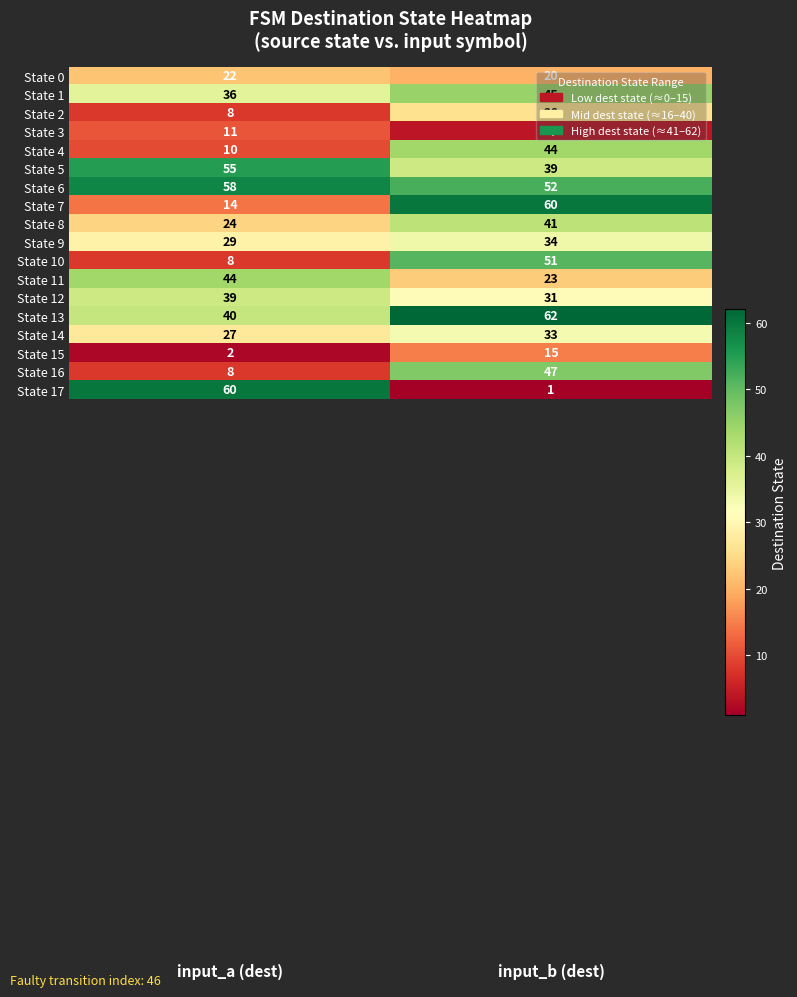

What is the difference between the highest and lowest values at input_b (dest)?

61